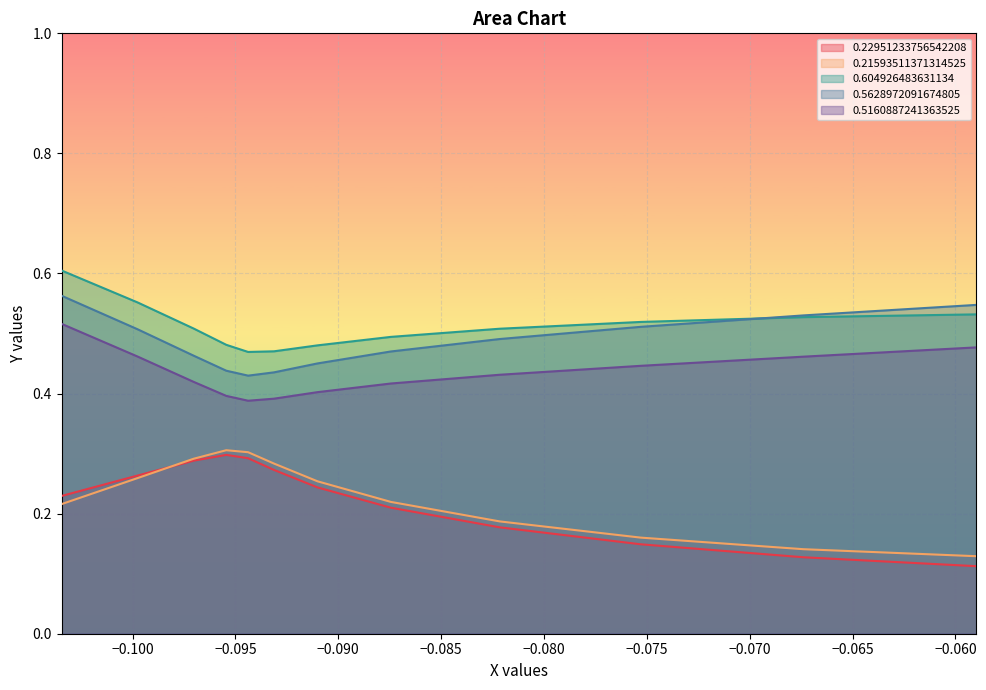

True or false: 0.5160887241363525 and 0.22951233756542208 cross at least once.

False